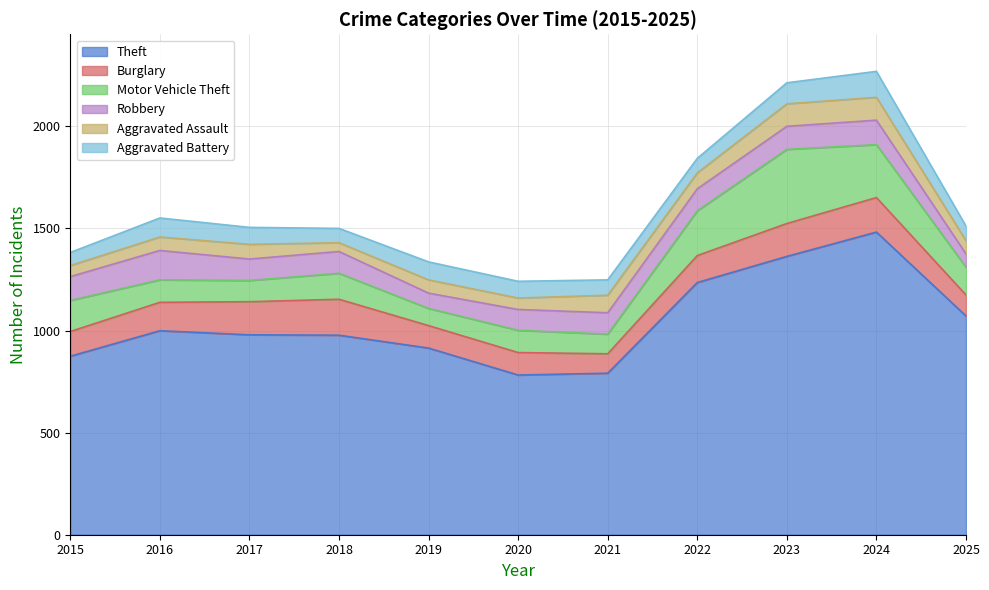

Which label corresponds to the largest value in the chart?

2024